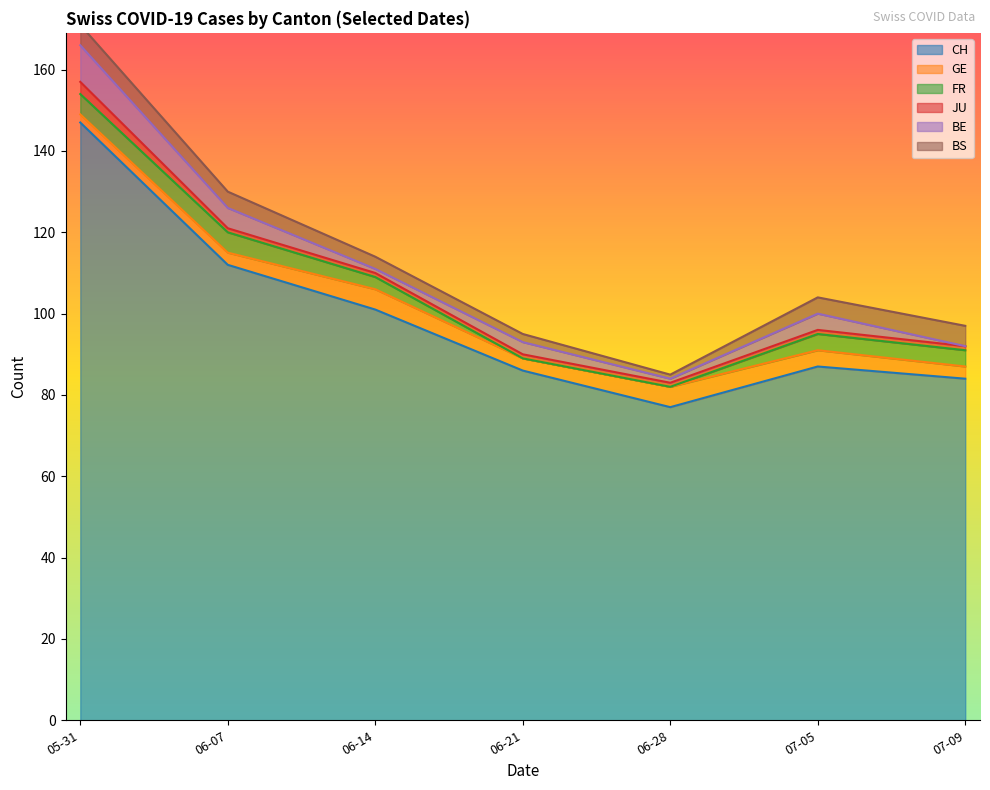

What is the greatest value displayed?

147